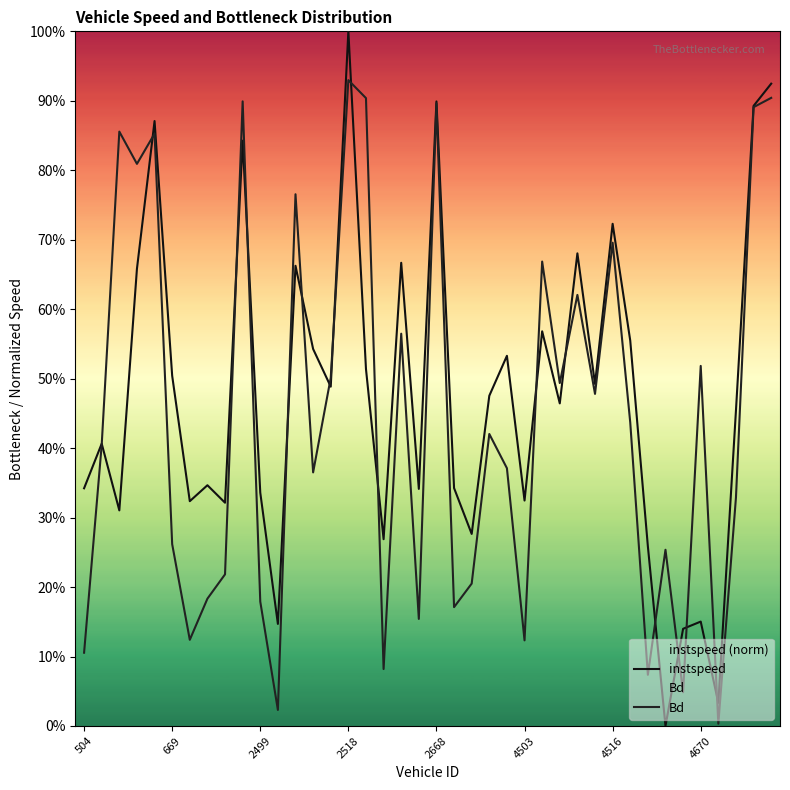

How many interior local valleys does the Bd series have?

13